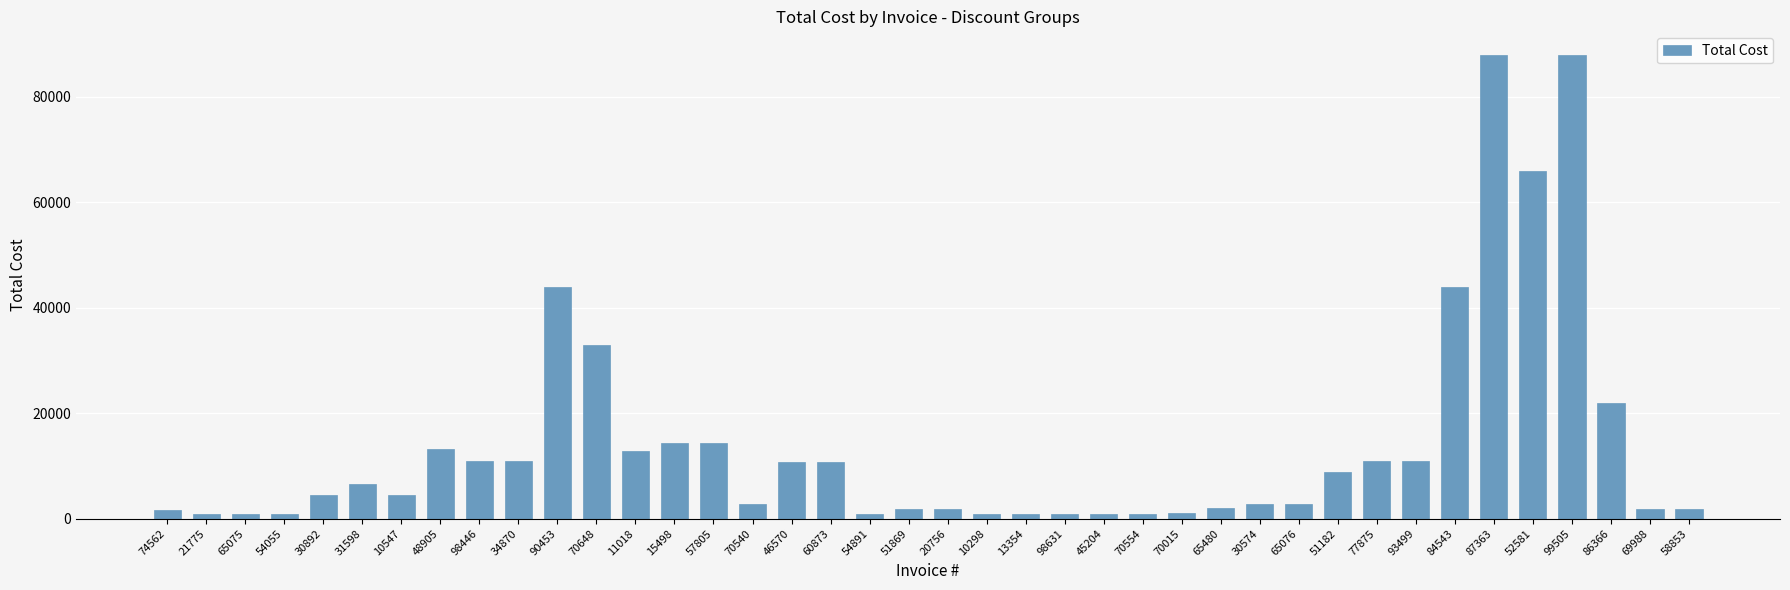

What is the change in value from 60873 to 86366?

+11200